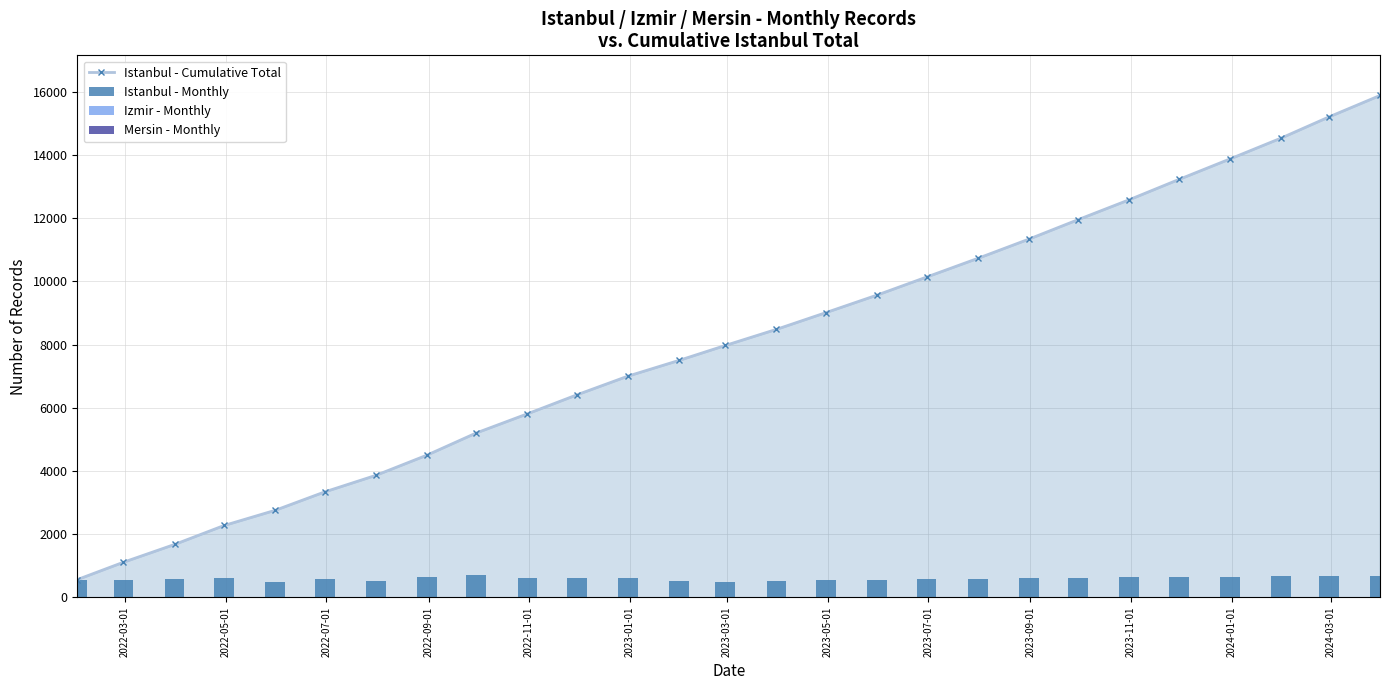

True or false: Istanbul - Cumulative Total has more than 2 interior local peaks.

False